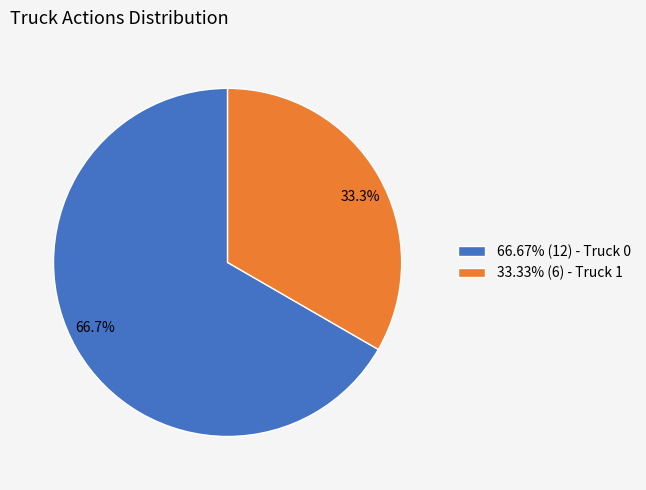

What is the ratio of the value at 66.67% (12) - Truck 0 to the value at 33.33% (6) - Truck 1?

2.0